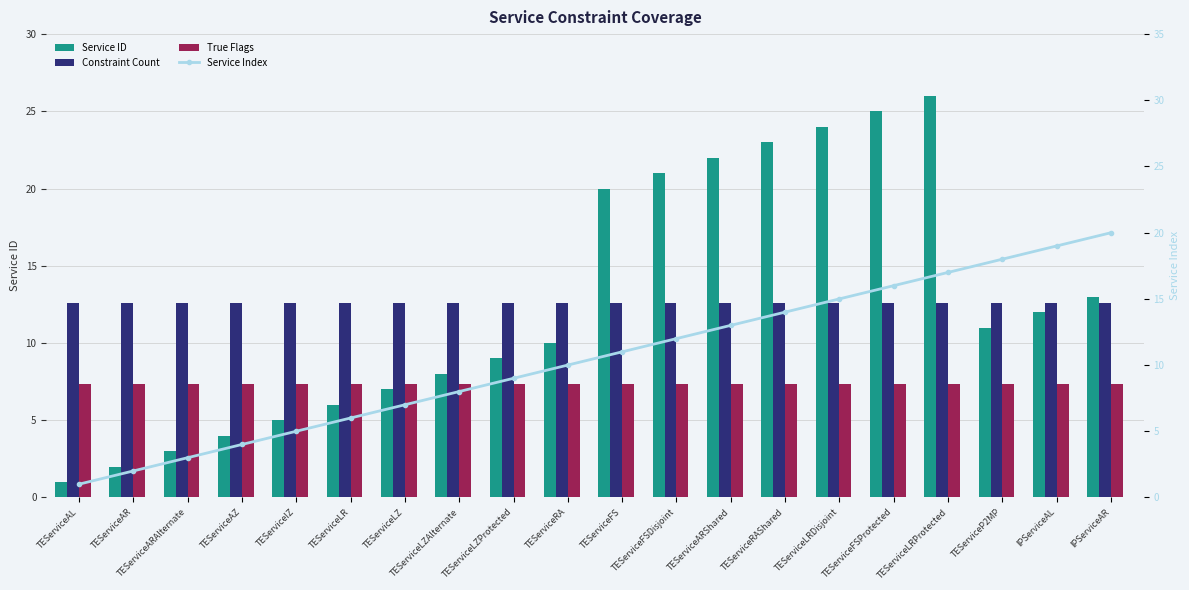

What is the value of the Constraint Count bar at the 6th from the left?

12.6